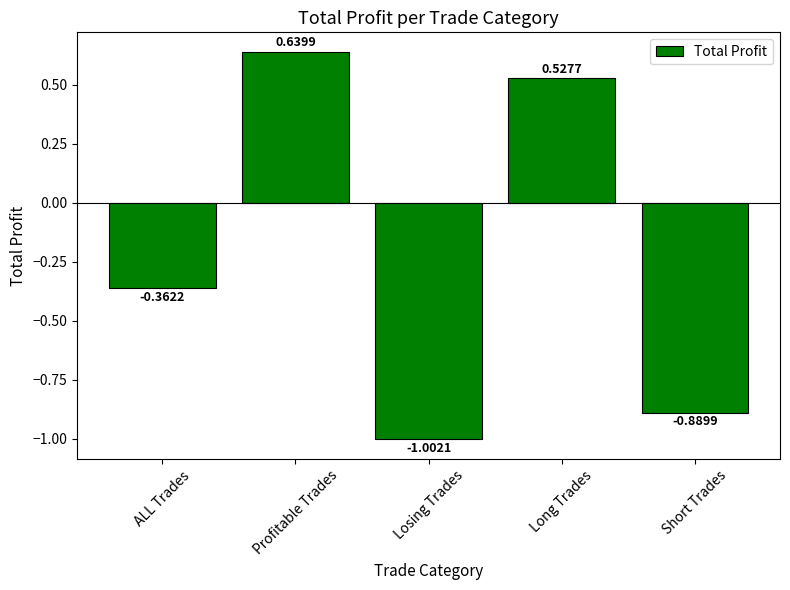

What is the difference between the second highest and second lowest values?

1.4